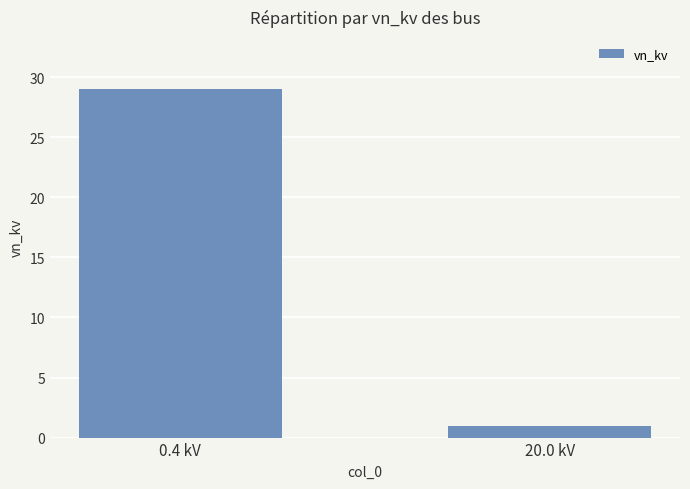

List the labels in order of value, smallest first.

20.0 kV, 0.4 kV